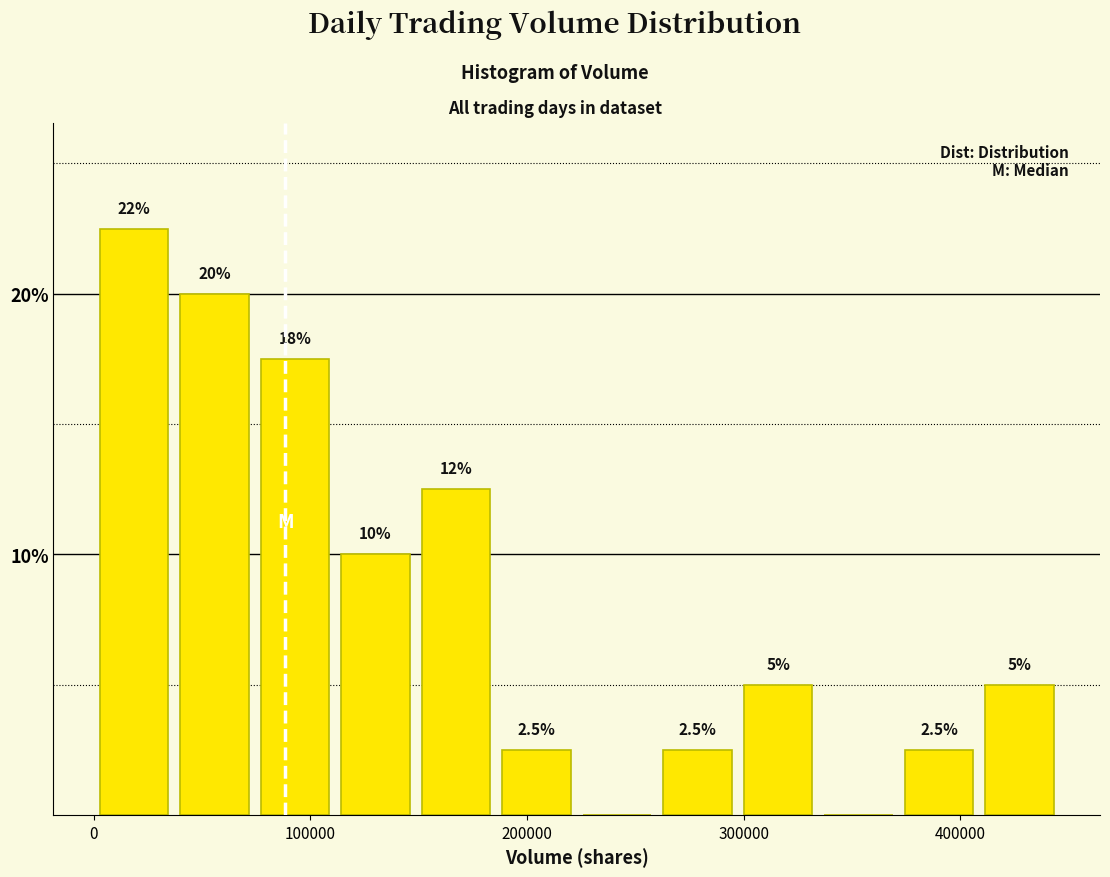

Read against the x-axis, roughly where is the centre of the tallest bar?

20000